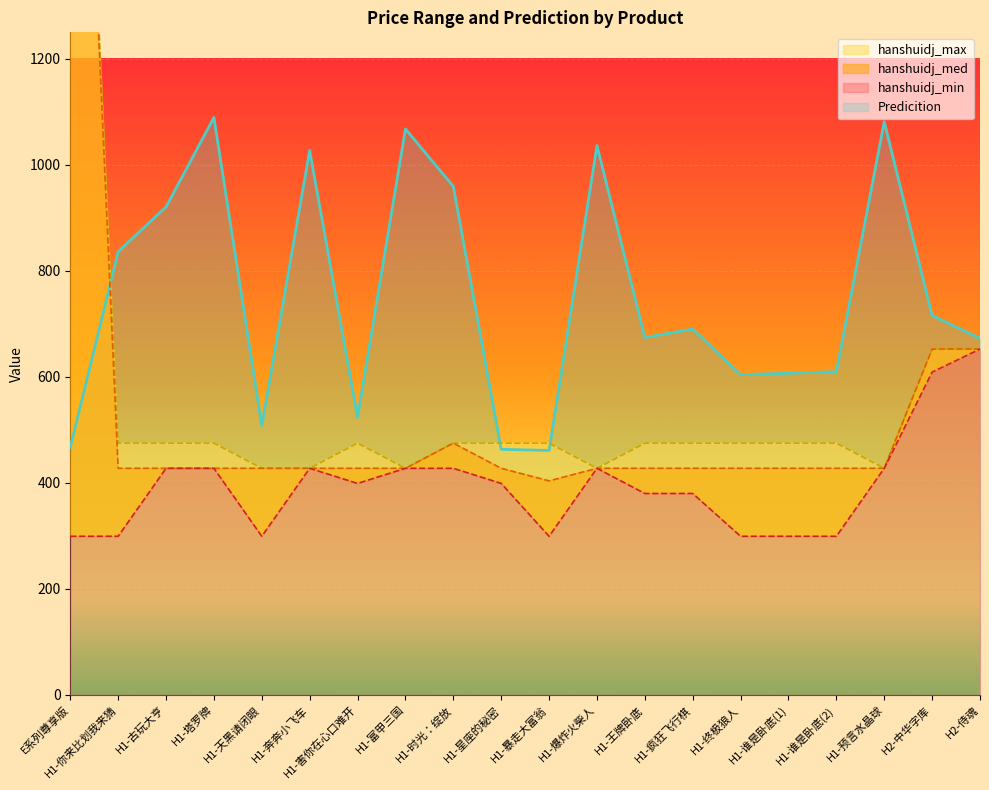

How many data points in Predicition are less than 690?

10